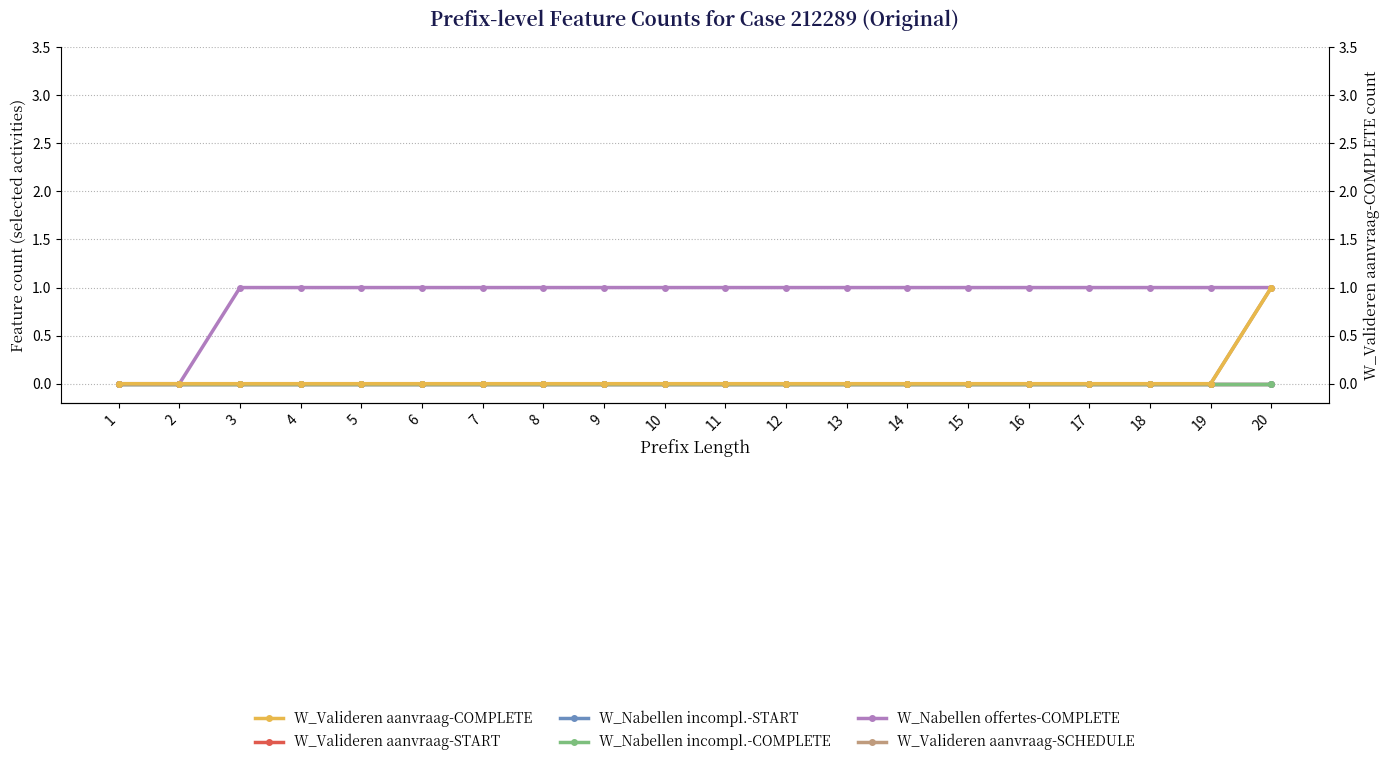

Reading left to right, what are all the values shown in this chart?

W_Valideren aanvraag-START: 0	0	0	0	0	0	0	0	0	0	0	0	0	0	0	0	0	0	0	0
W_Nabellen incomplete dossiers-START: 0	0	0	0	0	0	0	0	0	0	0	0	0	0	0	0	0	0	0	0
W_Nabellen incomplete dossiers-COMPLETE: 0	0	0	0	0	0	0	0	0	0	0	0	0	0	0	0	0	0	0	0
W_Nabellen offertes-COMPLETE: 0	0	1	1	1	1	1	1	1	1	1	1	1	1	1	1	1	1	1	1
W_Valideren aanvraag-SCHEDULE: 0	0	0	0	0	0	0	0	0	0	0	0	0	0	0	0	0	0	0	1
W_Valideren aanvraag-COMPLETE: 0	0	0	0	0	0	0	0	0	0	0	0	0	0	0	0	0	0	0	1